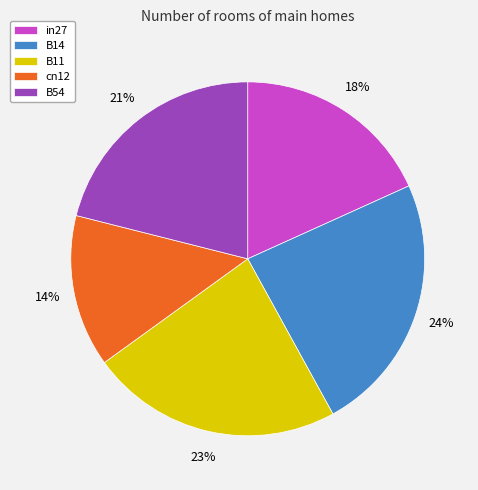

Is the sum of B54 and in27 greater than half?

No